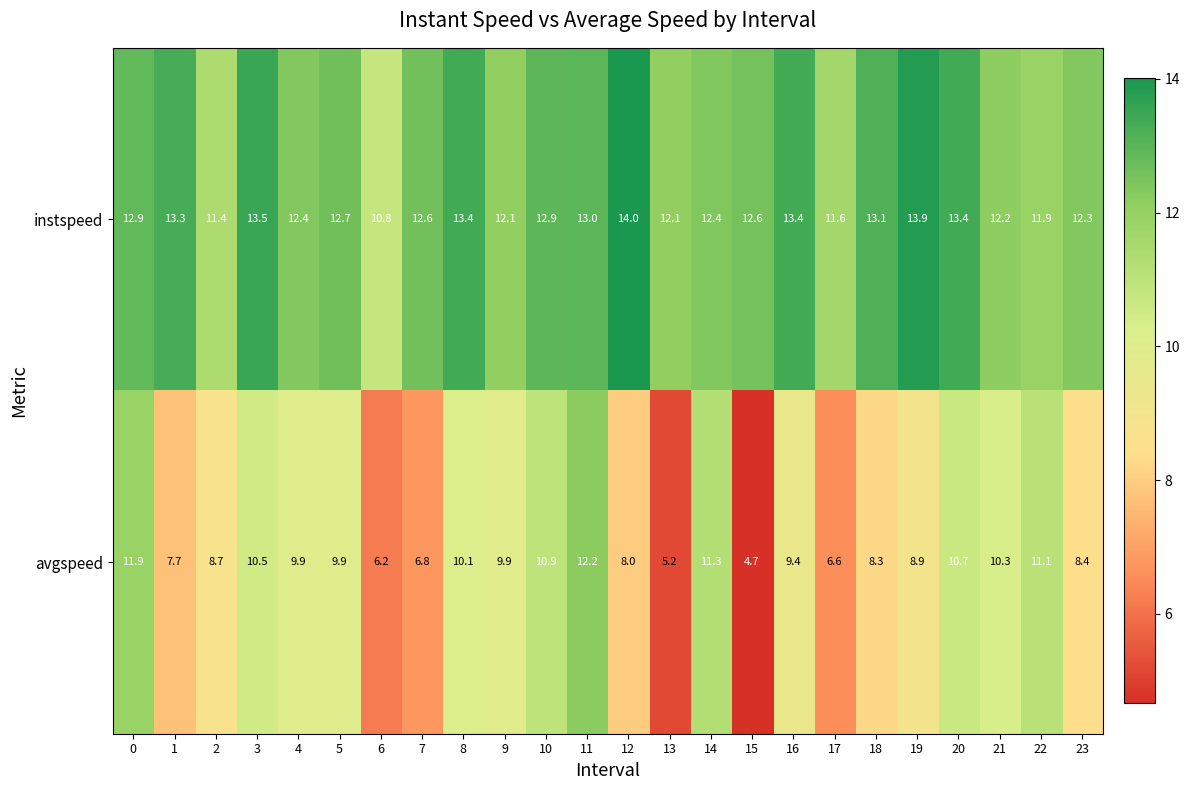

How many data points does each series have?

24